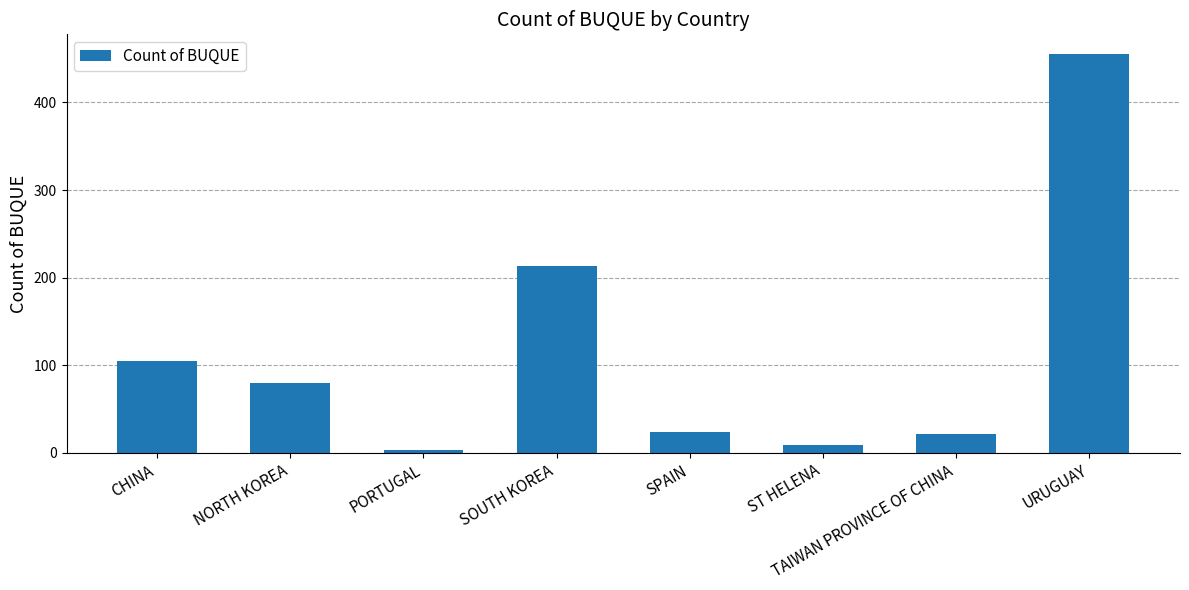

What is the average value?

114